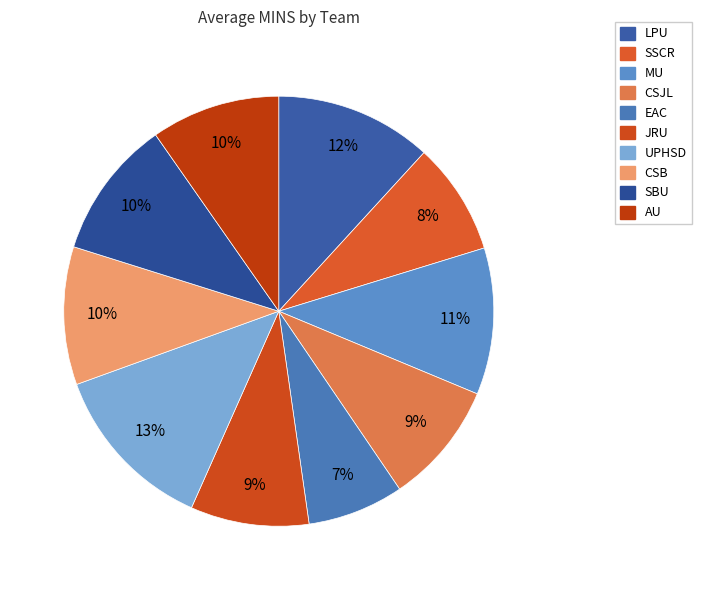

To the nearest percent, what is the average slice percentage?

10%